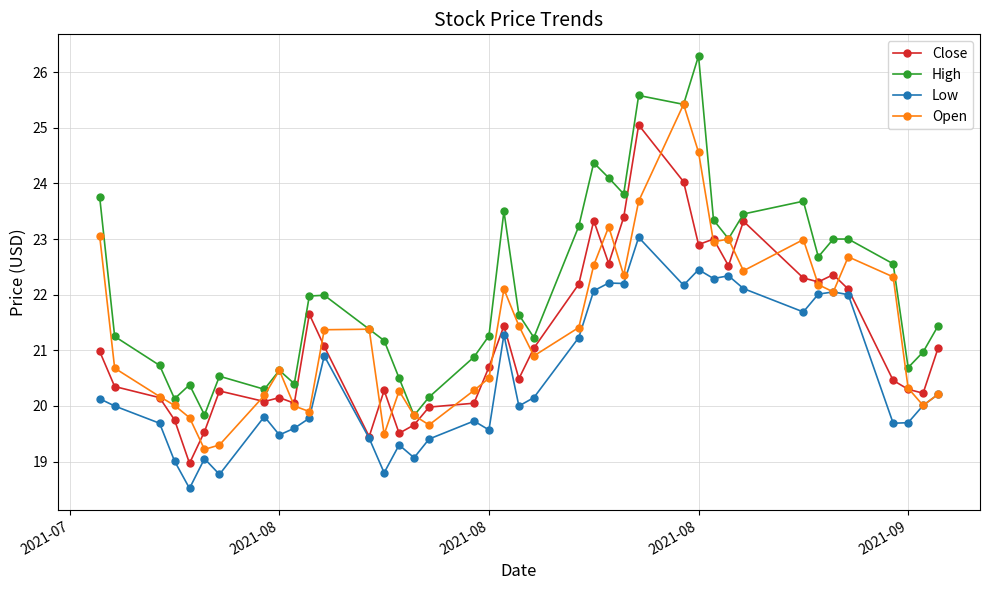

What is the highest value of the High series?

26.3